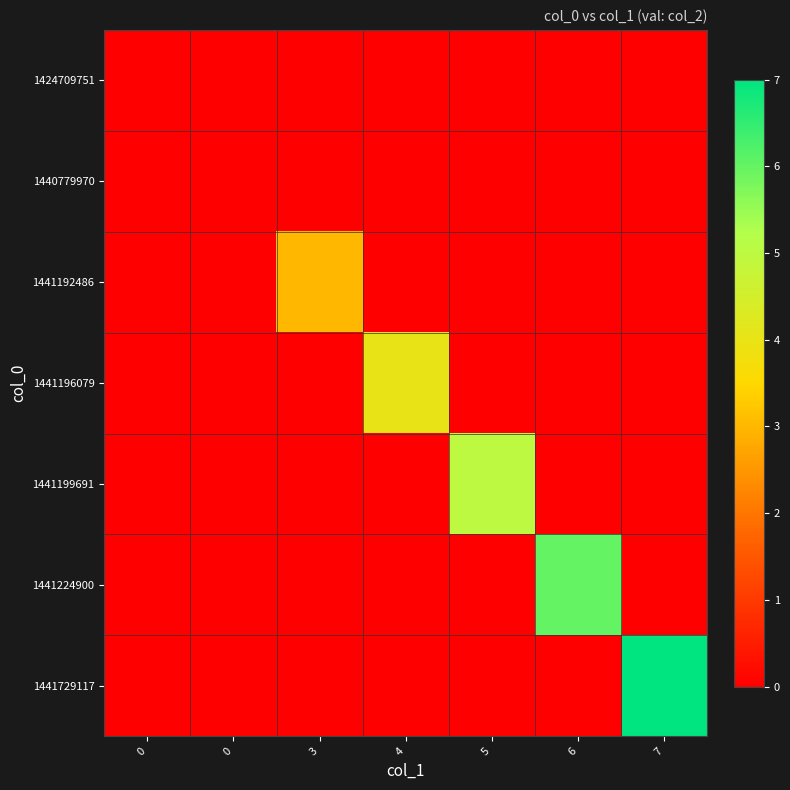

At which category does the chart reach its peak across all series?

7